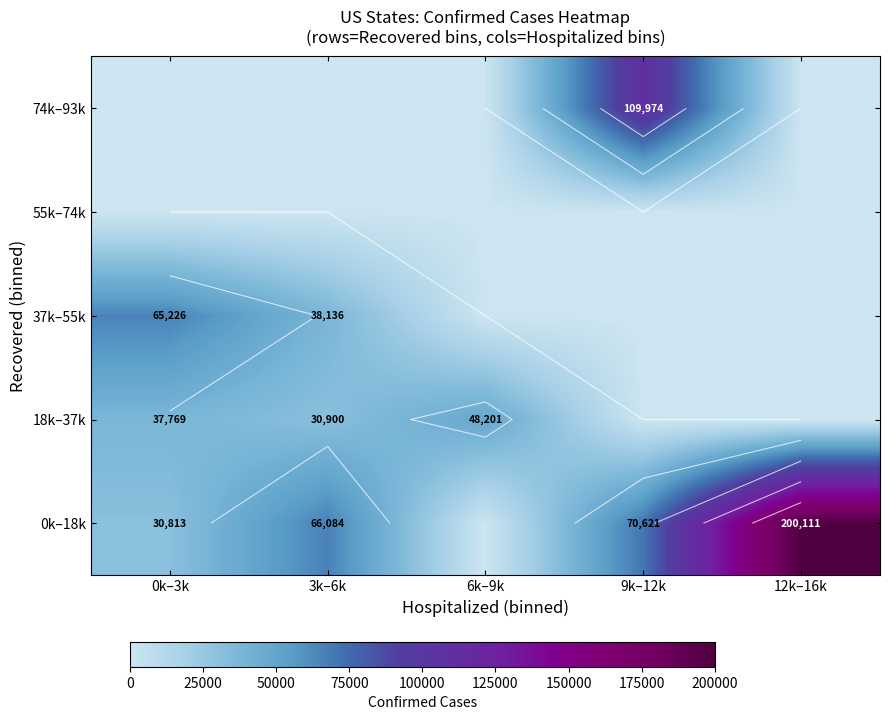

Between 3k–6k and 9k–12k, which is larger?

9k–12k